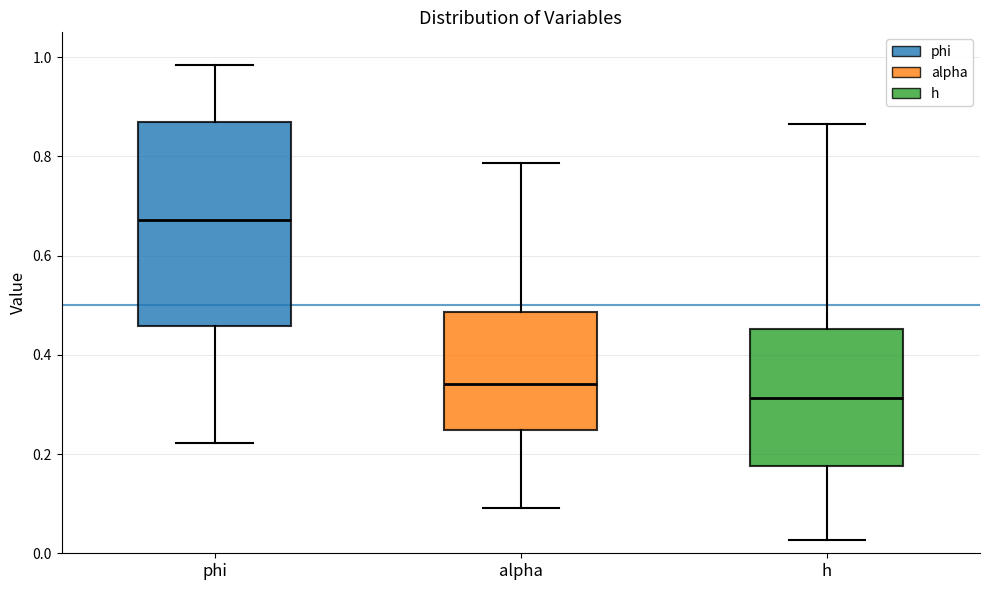

Which box has the lowest median line?

h